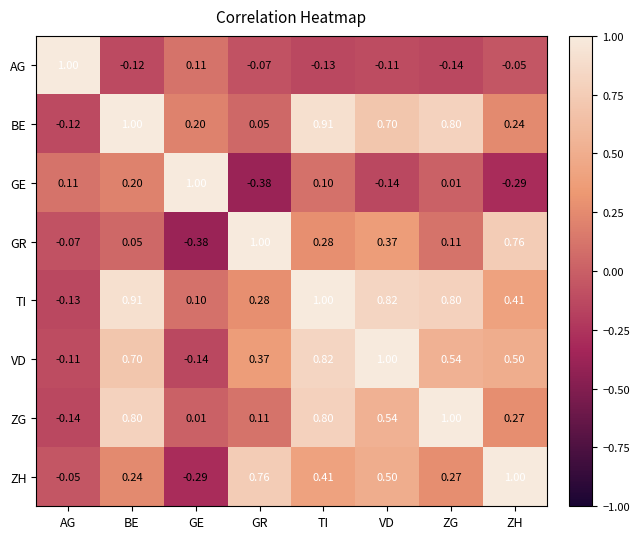

How many categories are shown in the chart?

8